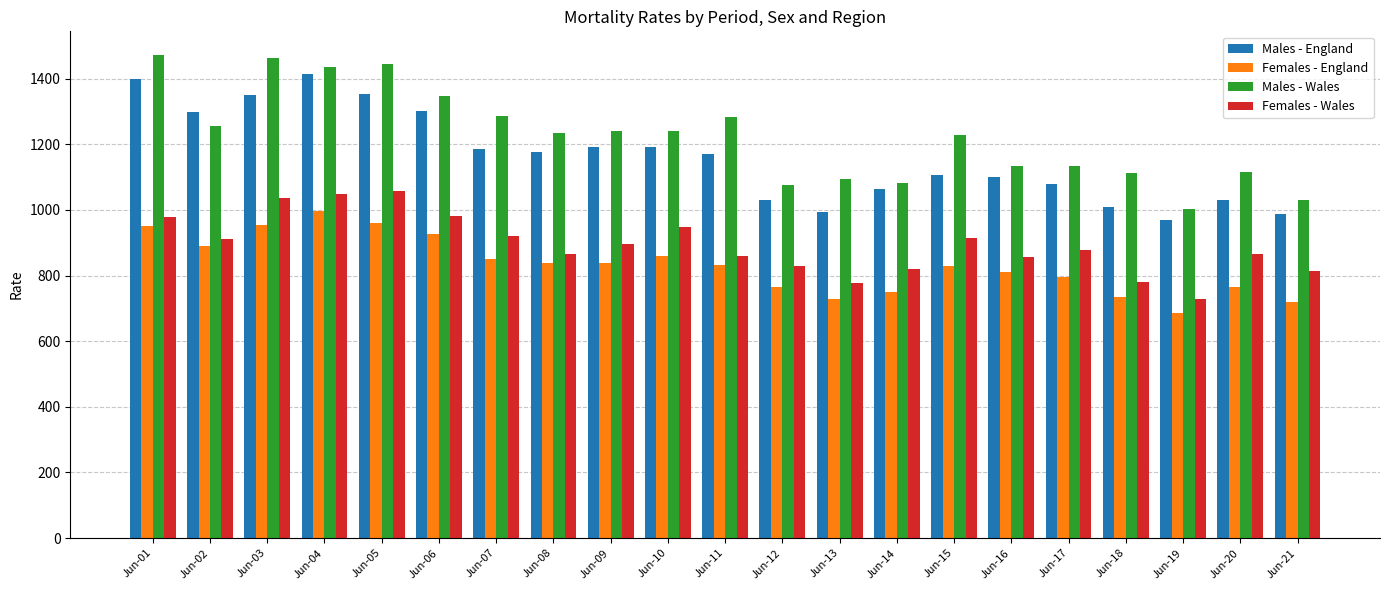

The Females - Wales series shows 980.5 at Jun-06. True or false?

True